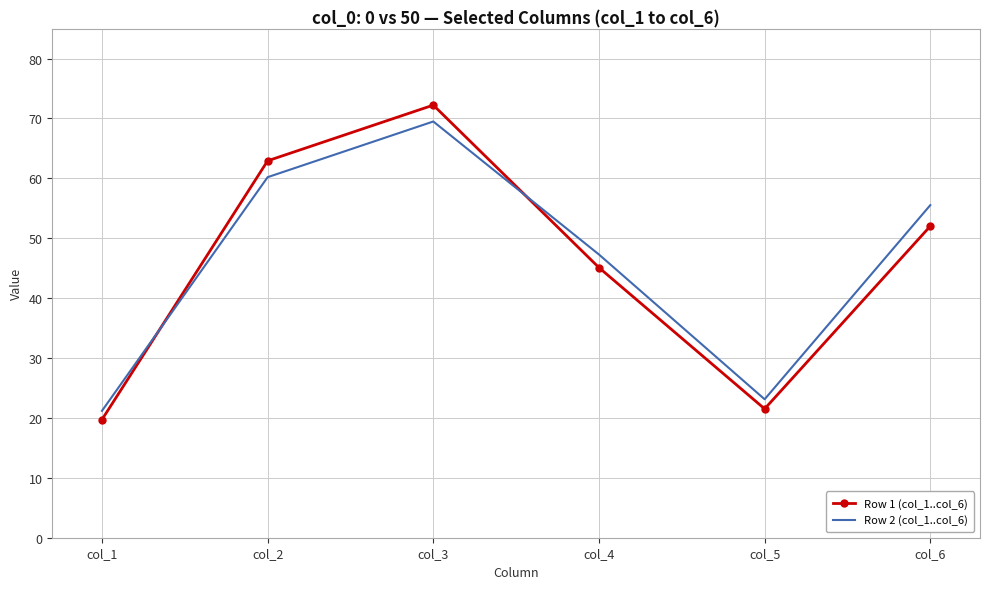

The value of Row 2 (col_1..col_6) at col_3 is 31.7. True or false?

False